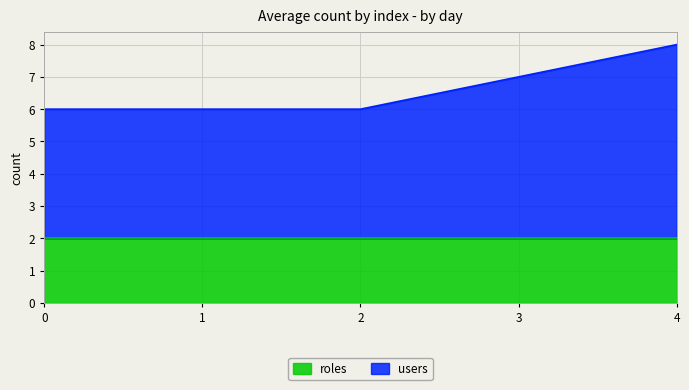

What is the difference between the second highest and minimum values?

1